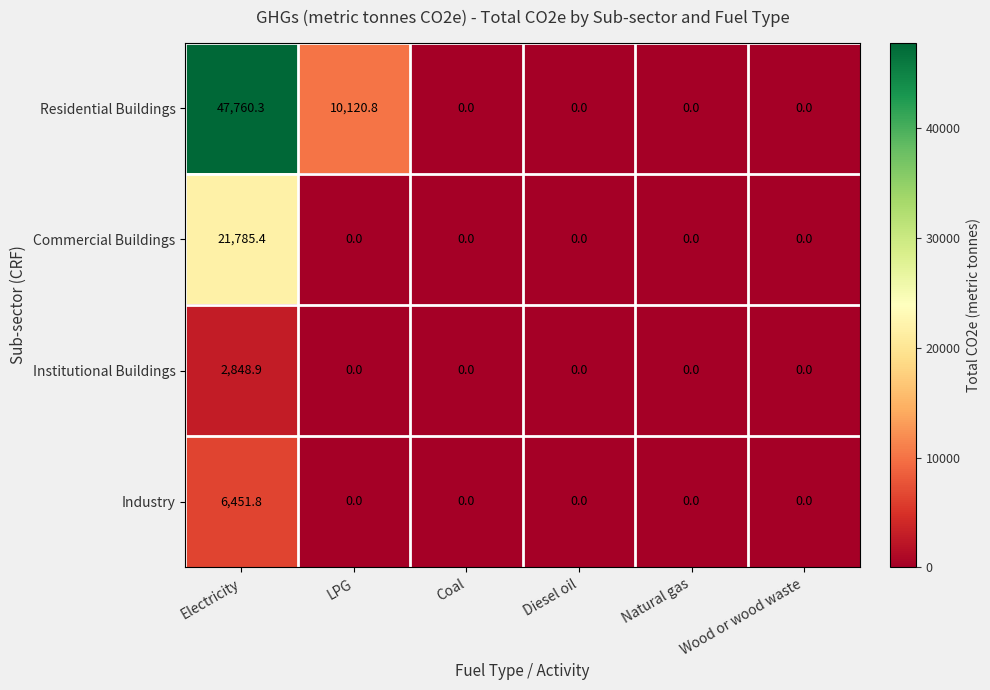

Which category has the highest value in the Commercial Buildings series?

Electricity